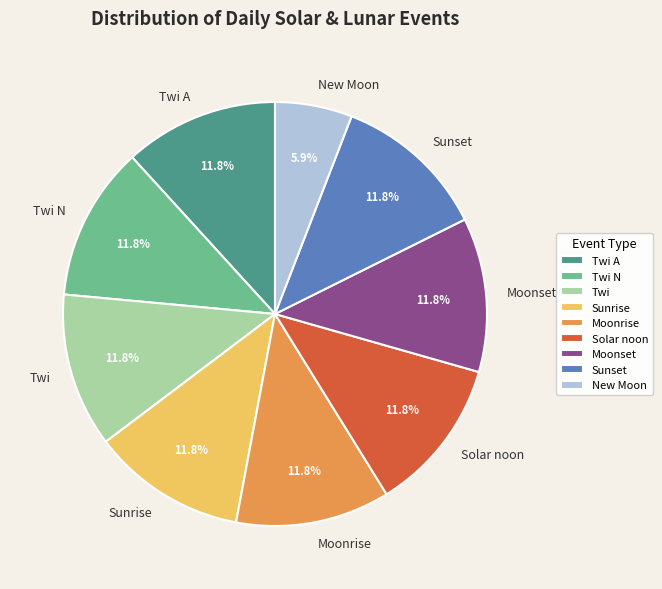

How much of the chart is everything except Twi?

88.2%